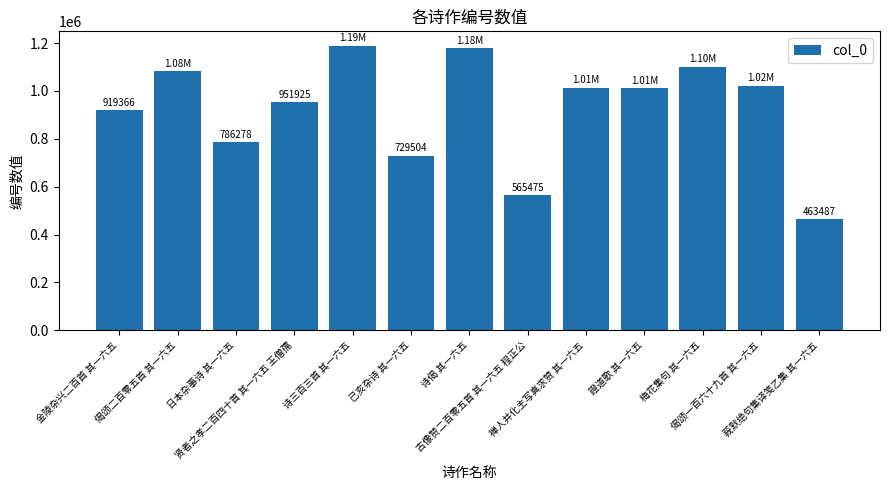

Which category has the highest value across all series?

诗三百三首 其一六五